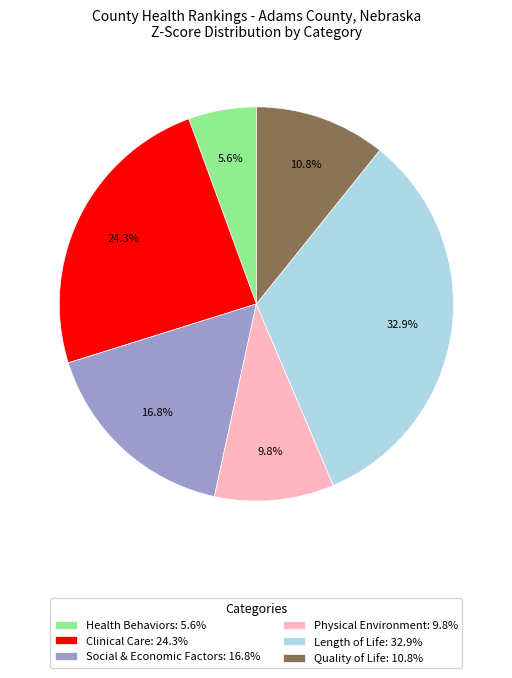

To the nearest percent, what is the average slice percentage?

17%